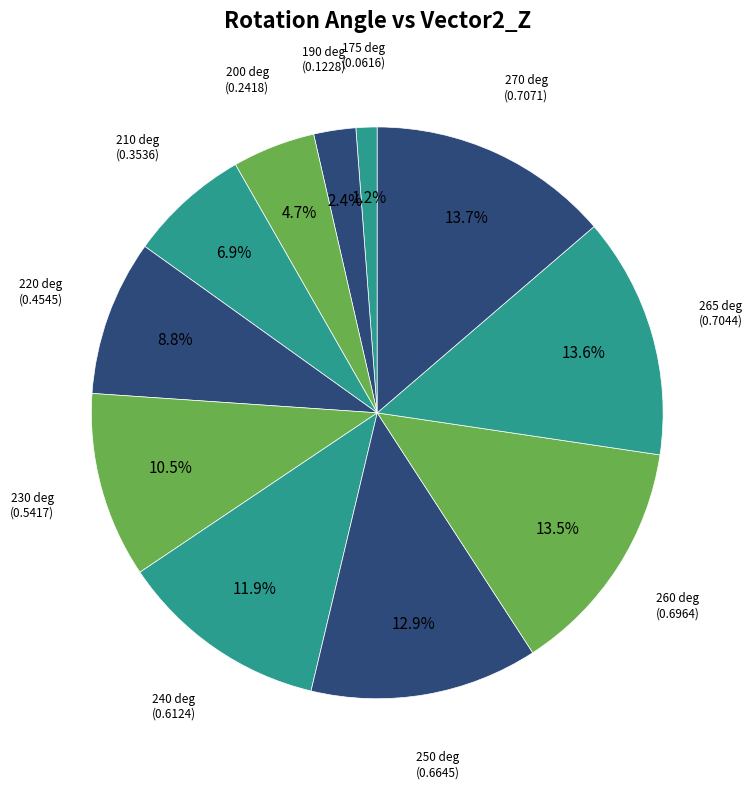

Does 175 represent more than half of the total?

No